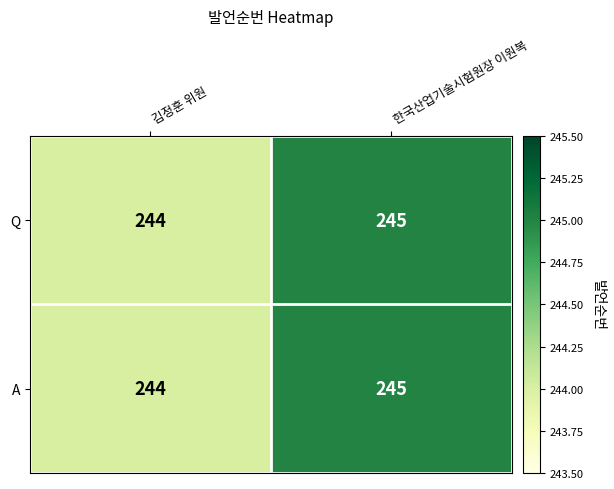

What is the sum of all A values?

489